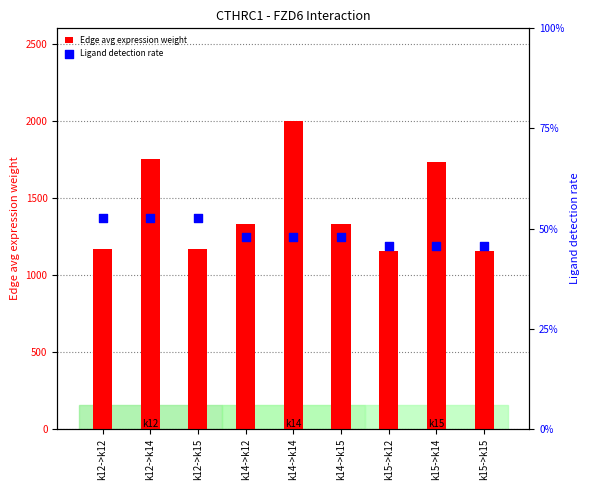

What are all the series names shown in the legend?

Edge avg expression weight, Ligand detection rate